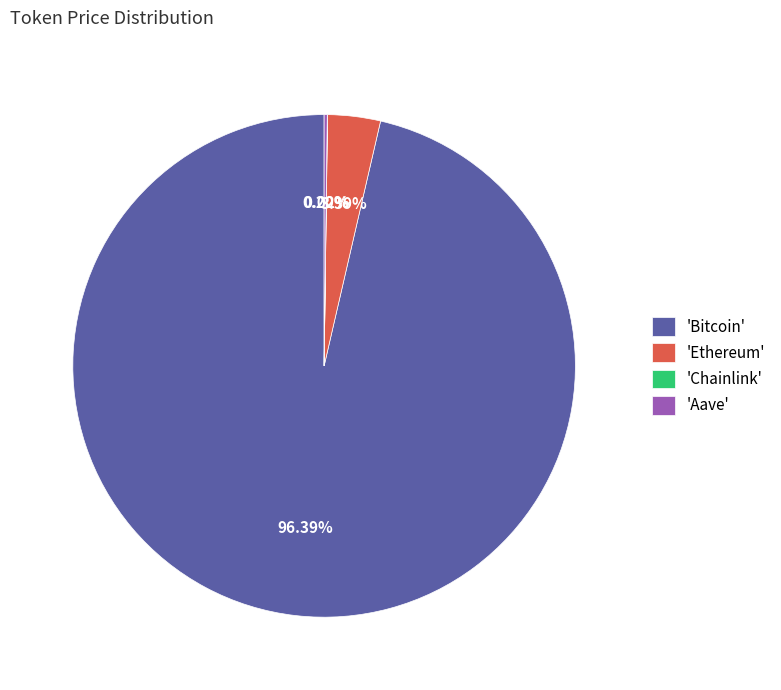

Which slice is the largest?

'Bitcoin'